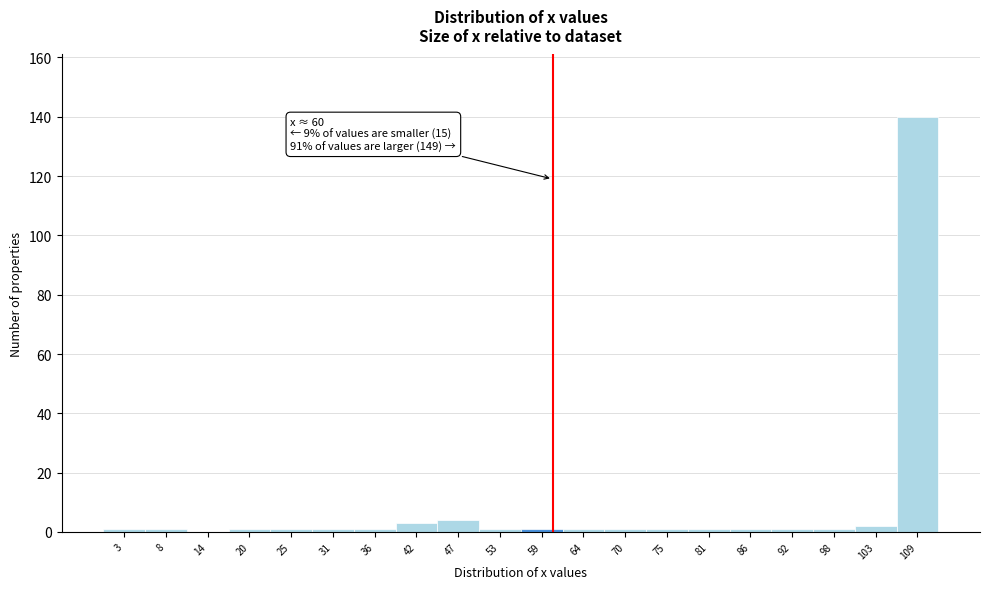

Which range on the x-axis has the tallest bar?

106 to 112